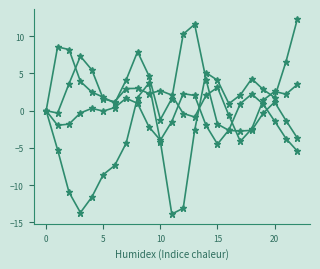

How many lines are shown in the chart?

4